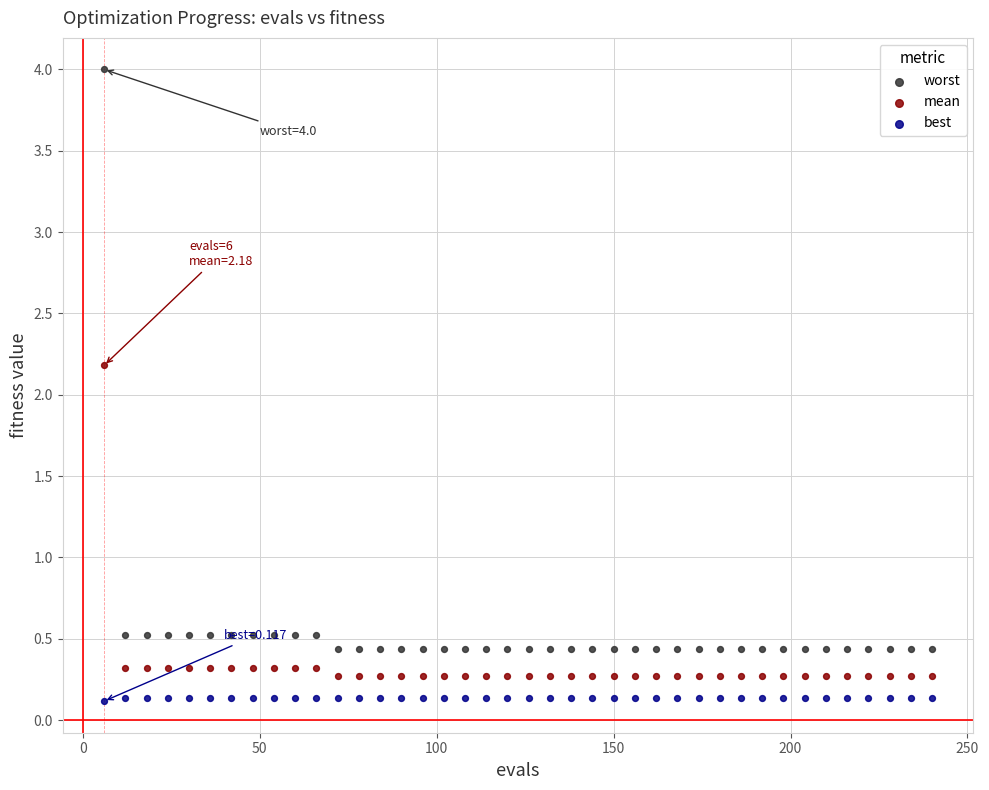

What are all the series names shown in the legend?

worst, mean, best